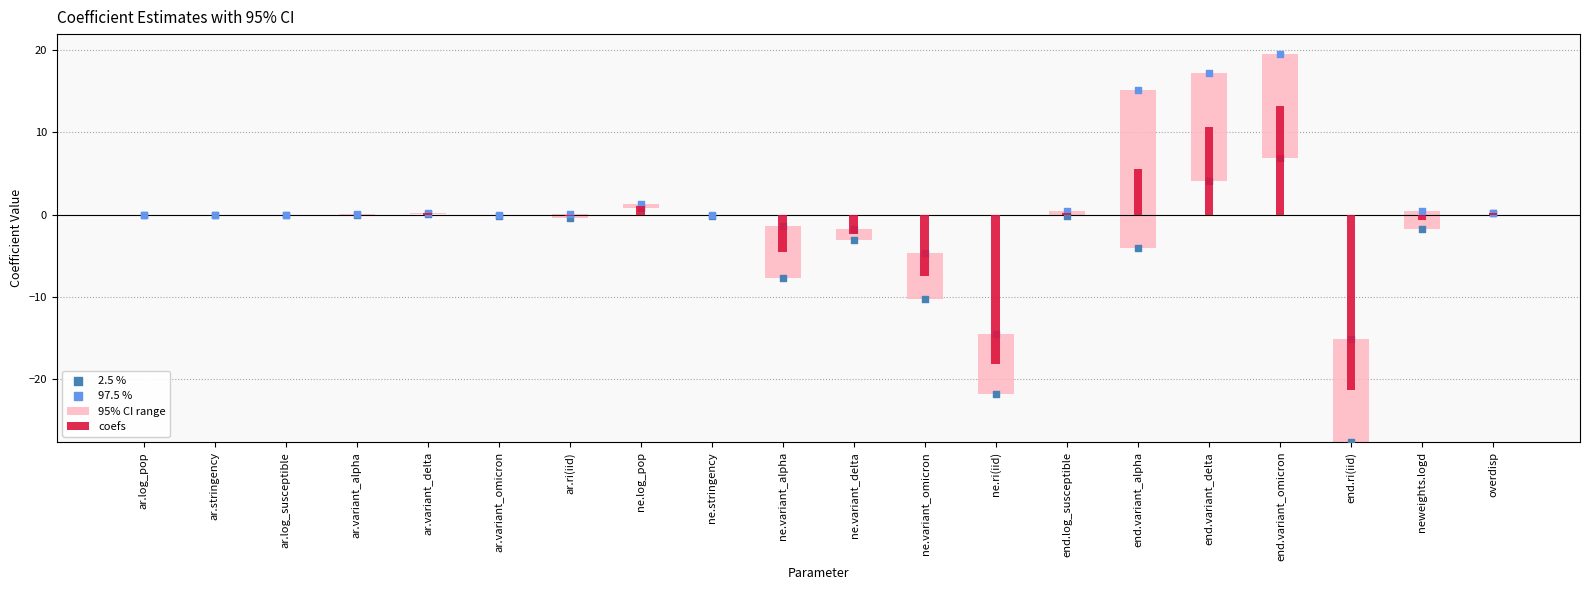

What are all the series names shown in the legend?

95% CI range, coefs, 2.5 %, 97.5 %